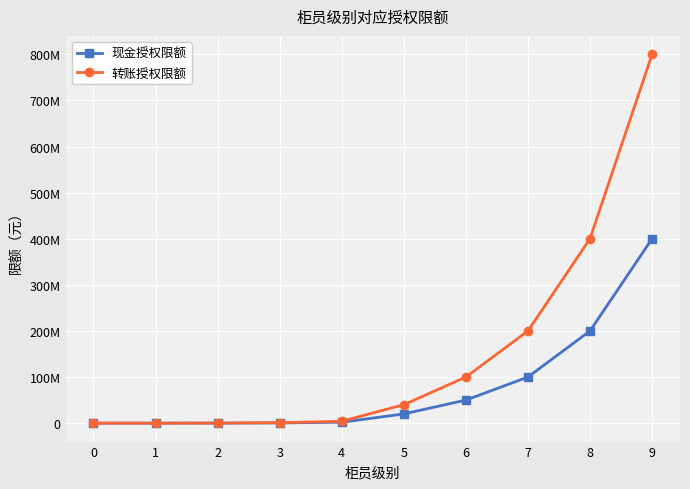

Is this an area chart (filled region under the line)?

No